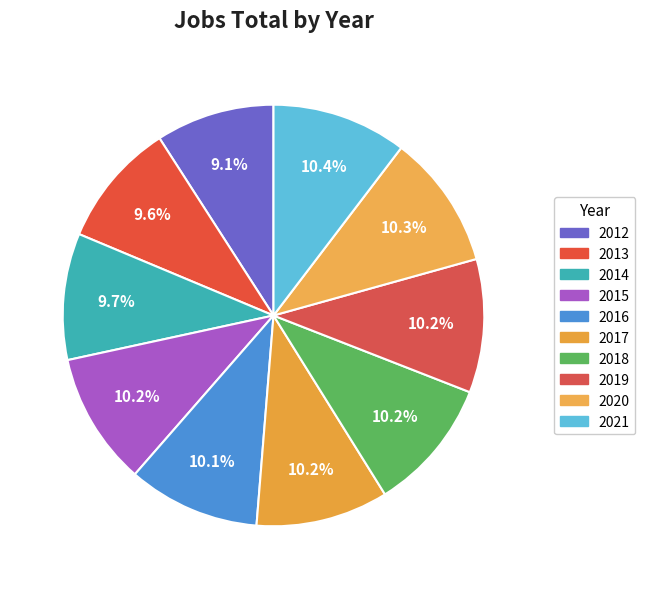

How many slices are in this pie chart?

10